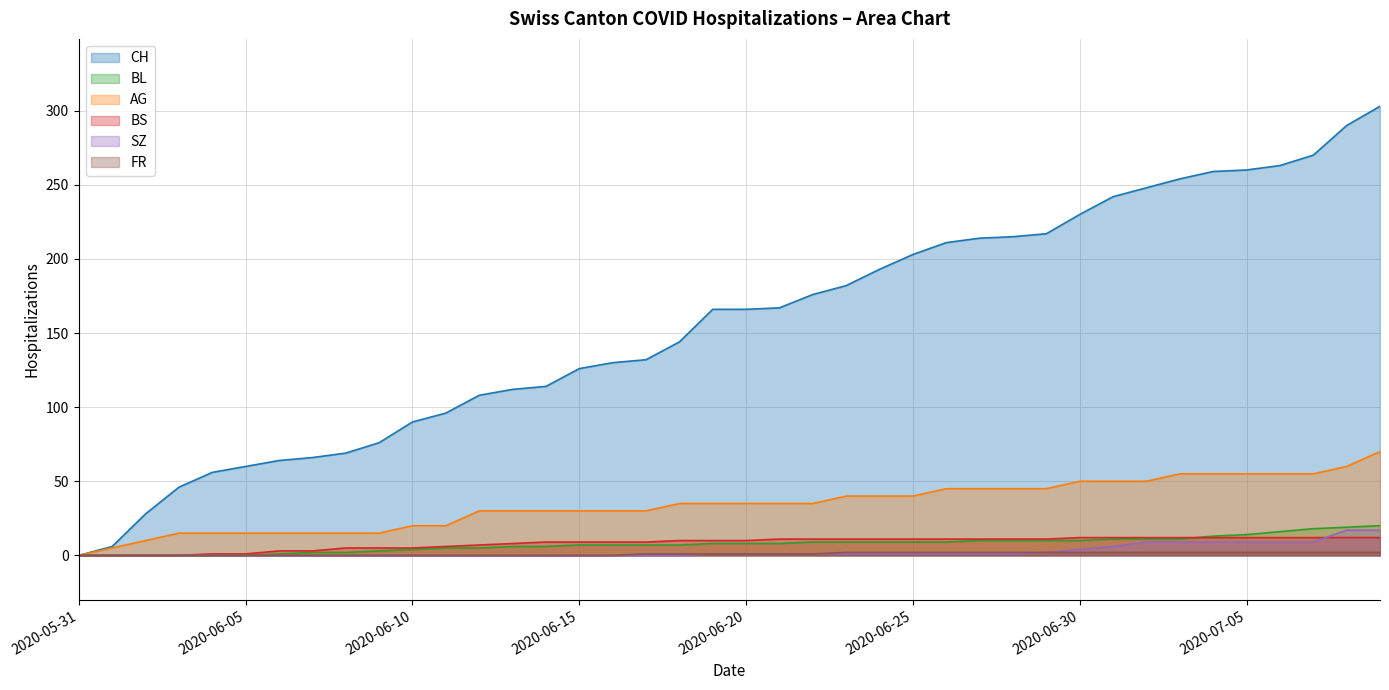

What is the total value across all series at 2020-06-04?

72